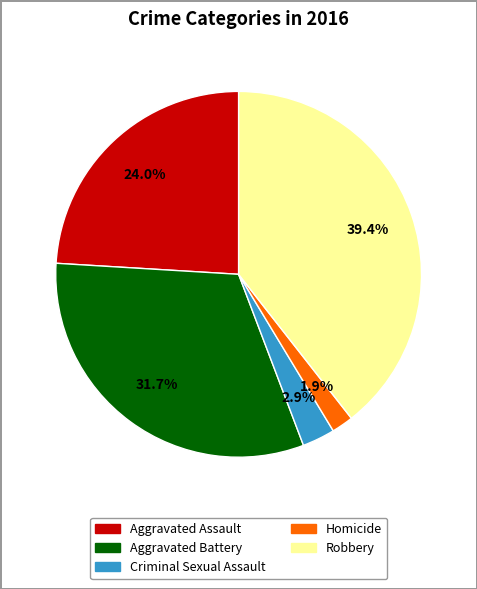

What is the ratio of the value at Aggravated Assault to the value at Robbery?

0.6